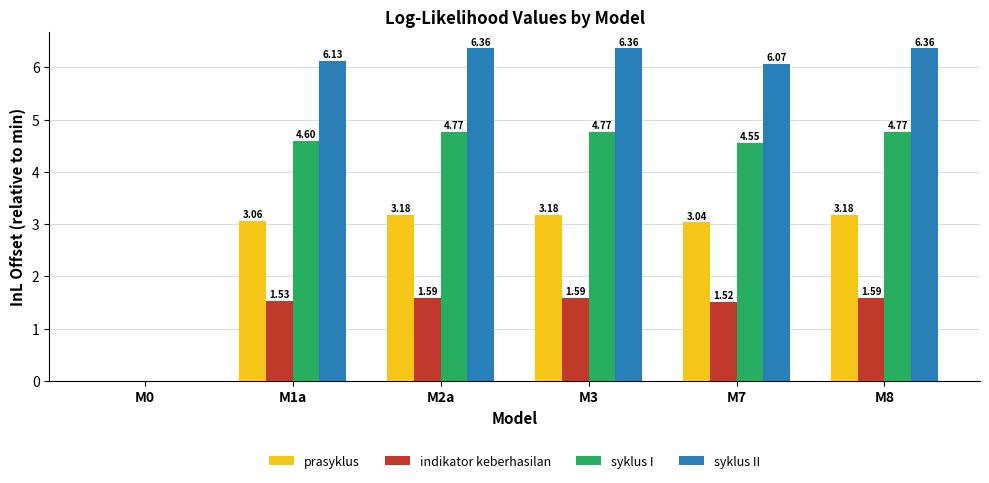

Is the value of syklus II at M8 greater than the value of prasyklus at M0?

Yes